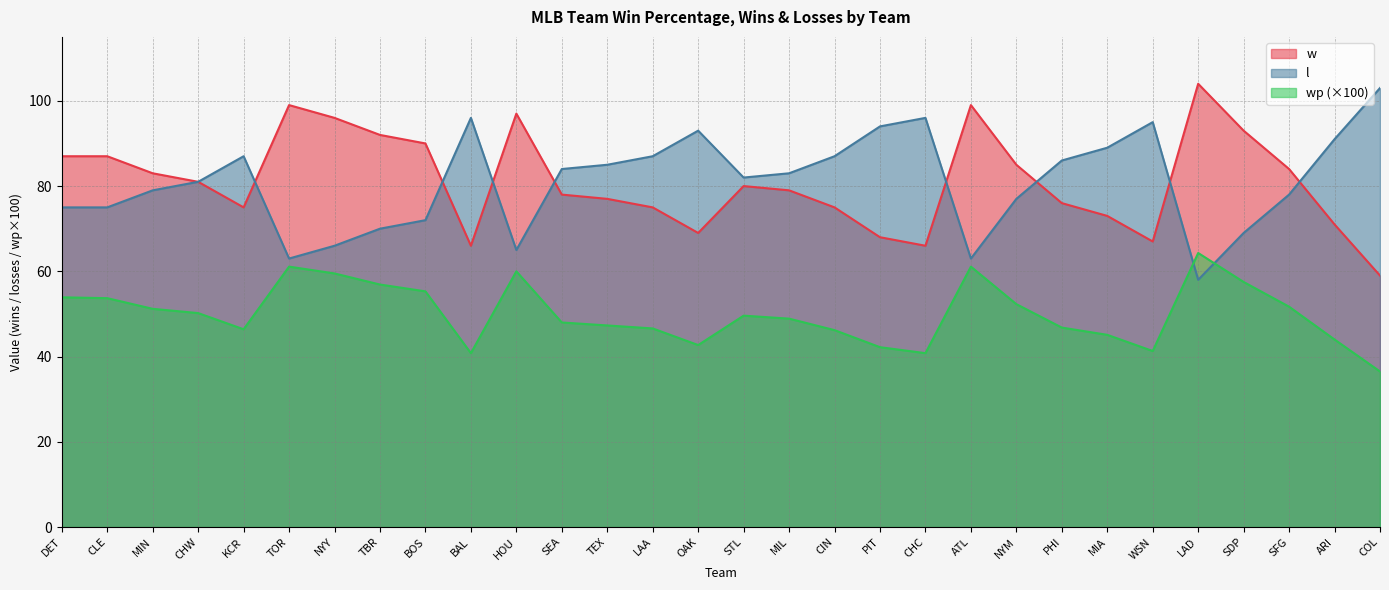

At which category is the sum across all series the highest?

LAD